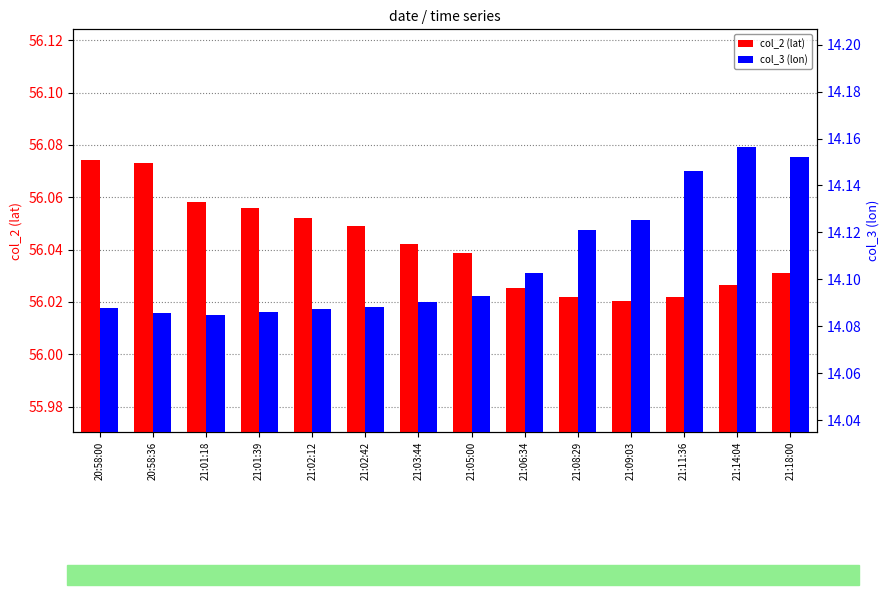

What is the value of the col_2 (lat) bar at the 5th from the left?

56.1